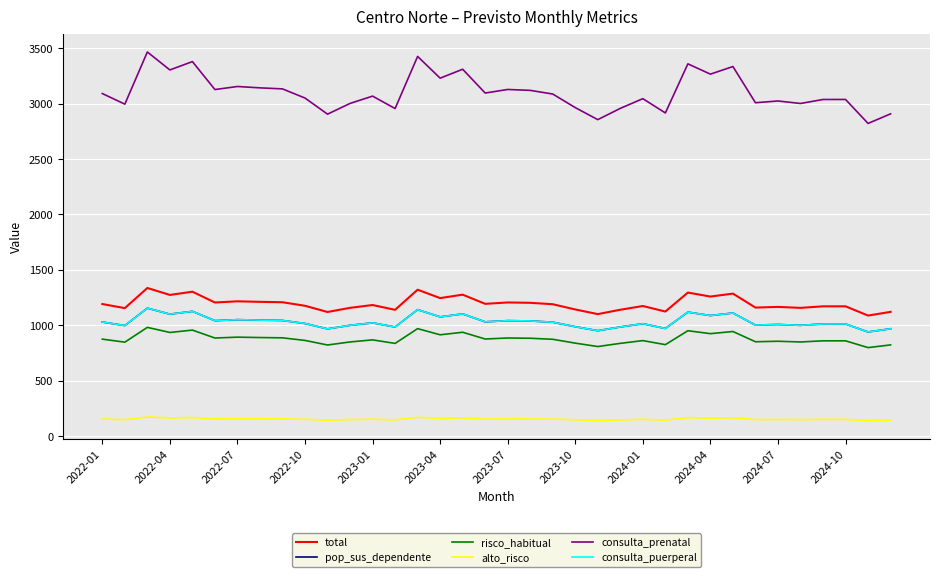

In total, how many points are lower than both neighbors (excluding endpoints)?

13